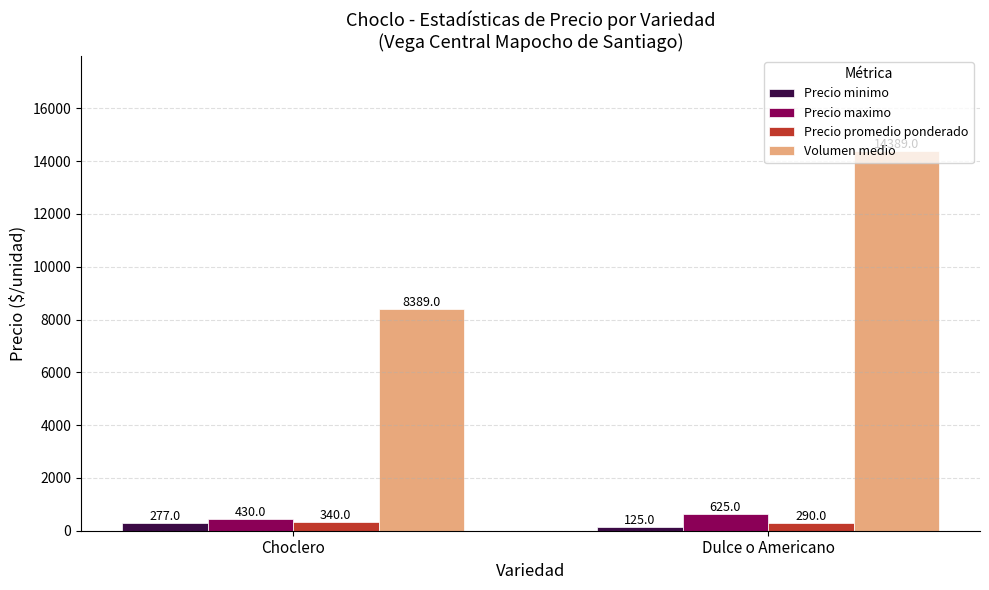

At Choclero, list the series in order from largest to smallest.

Volumen medio, Precio maximo, Precio promedio ponderado, Precio minimo